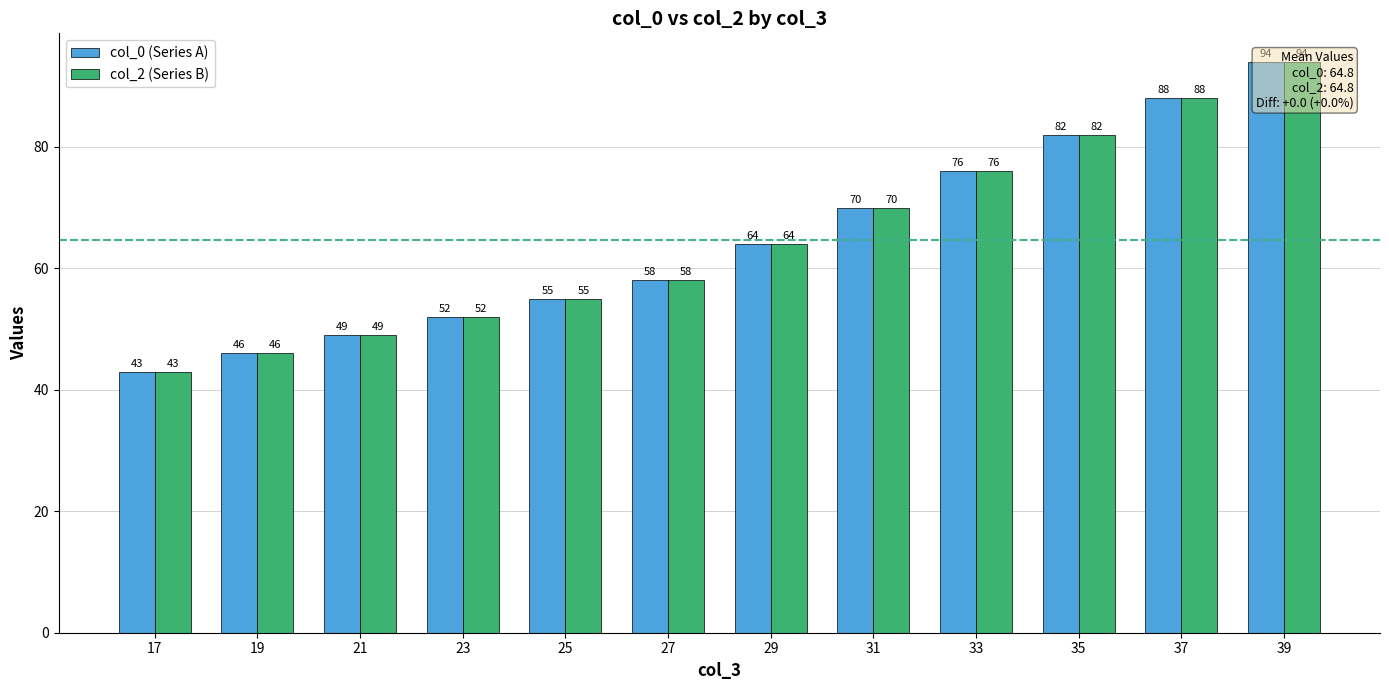

True or false: col_2 (Series B) has a value of 96 at 29.

False